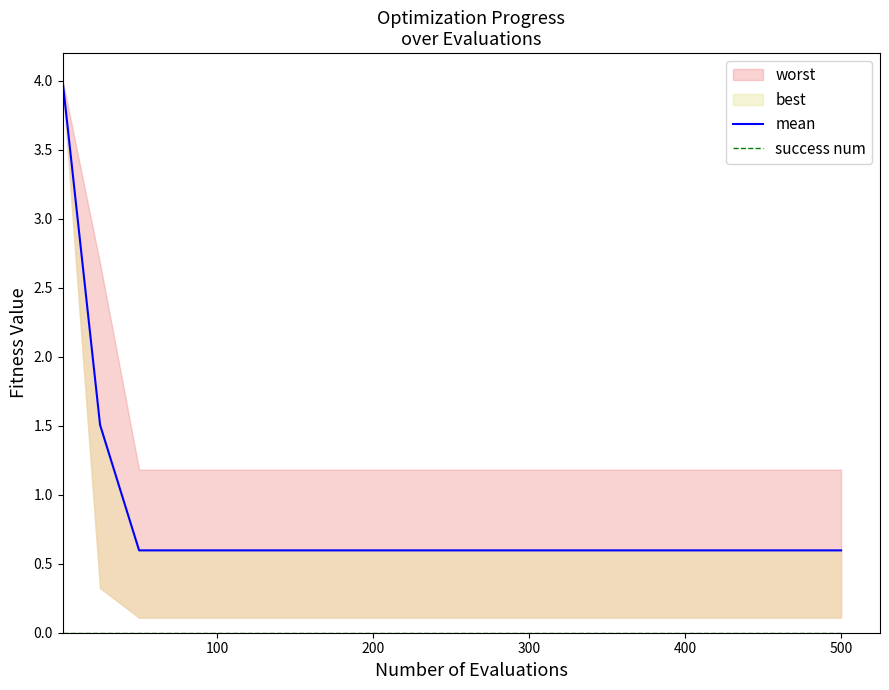

Between 500 and 12, which is larger?

500